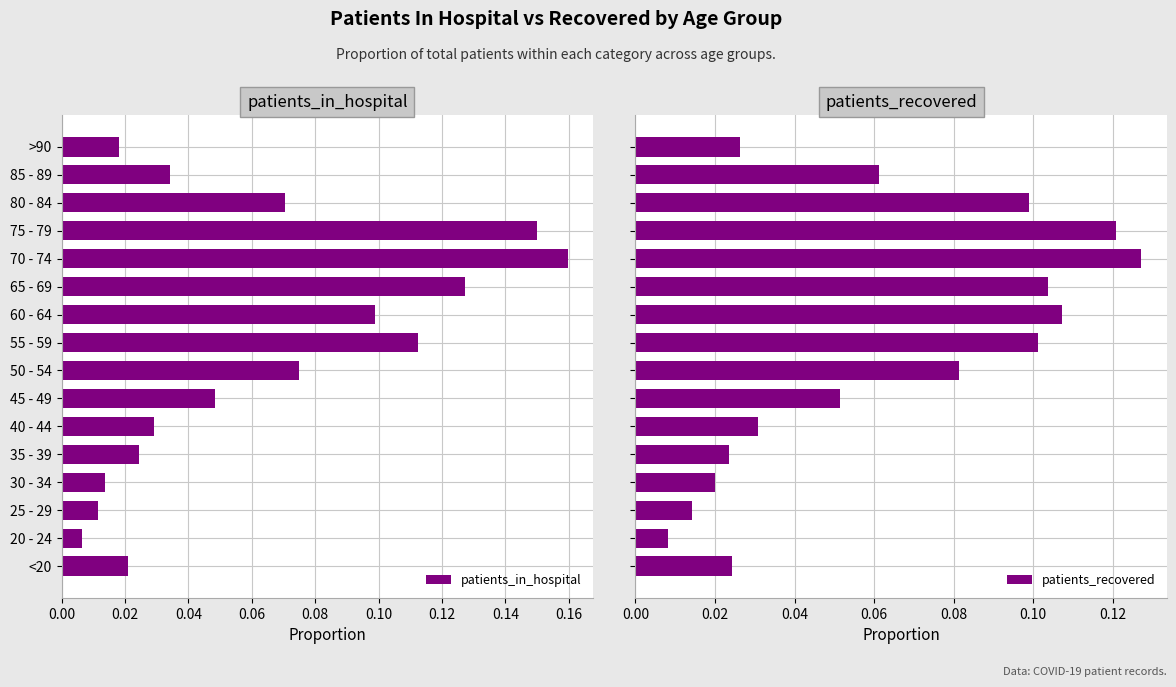

At which label does patients_in_hospital reach its peak?

70 - 74